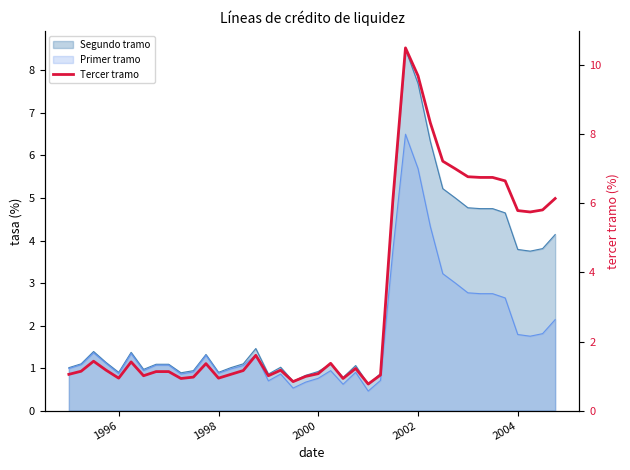

Reading right to left, extract all data points from this chart.

6.1	5.8	5.8	5.8	6.7	6.8	6.8	6.8	7.0	7.2	8.3	9.7	10.5	6.1	1.0	0.8	1.2	0.9	1.4	1.1	1.0	0.8	1.2	1.0	1.6	1.2	1.1	0.9	1.4	1.0	0.9	1.1	1.1	1.0	1.4	0.9	1.2	1.4	1.1	1.1